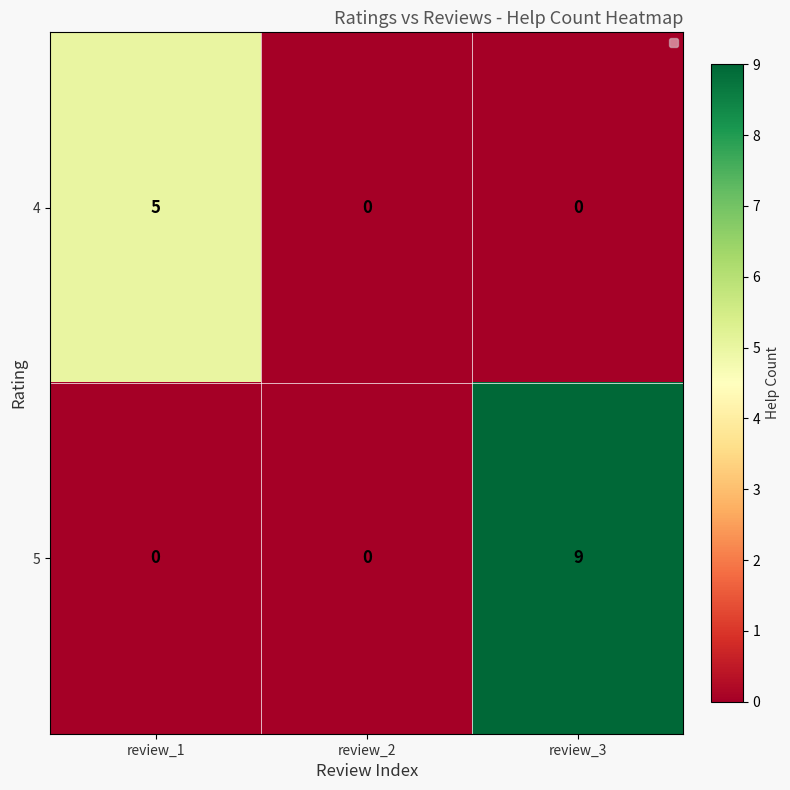

Reading left to right, what are all the values shown in this chart?

4: review_1=5	review_2=0	review_3=0
5: review_1=0	review_2=0	review_3=9